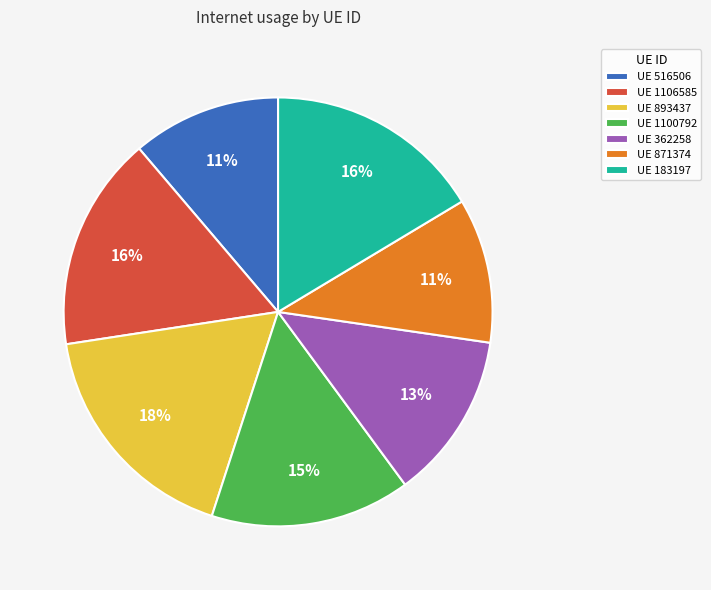

True or false: UE 1100792 accounts for 1% of the total.

False